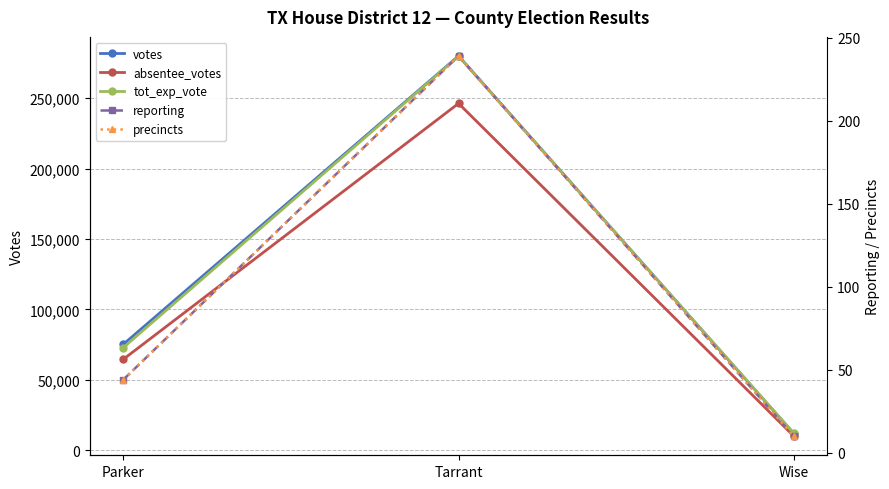

What are all the series names shown in the legend?

votes, absentee_votes, tot_exp_vote, reporting, precincts